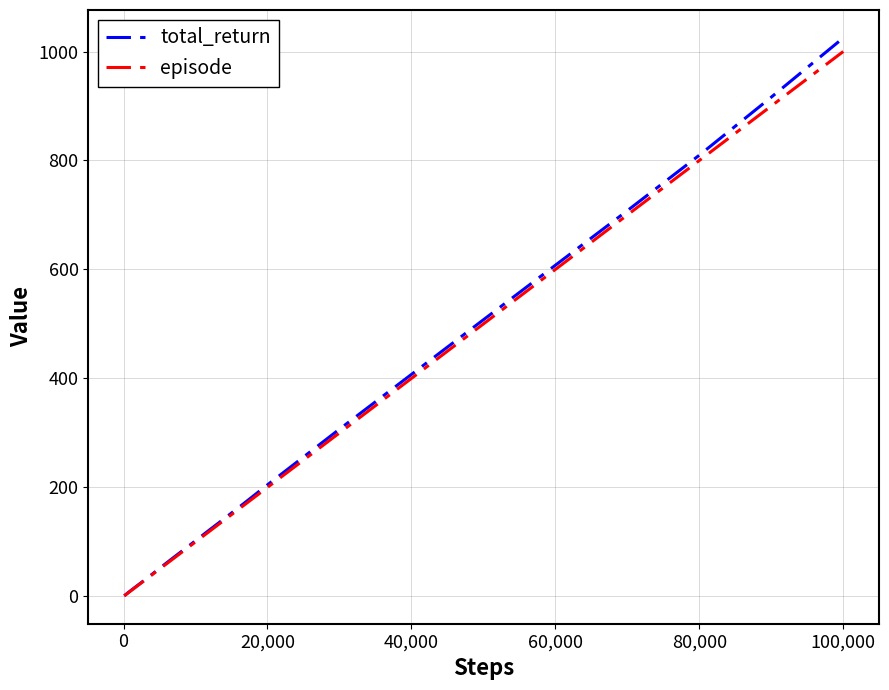

What is the average value of the total_return series?

190.8